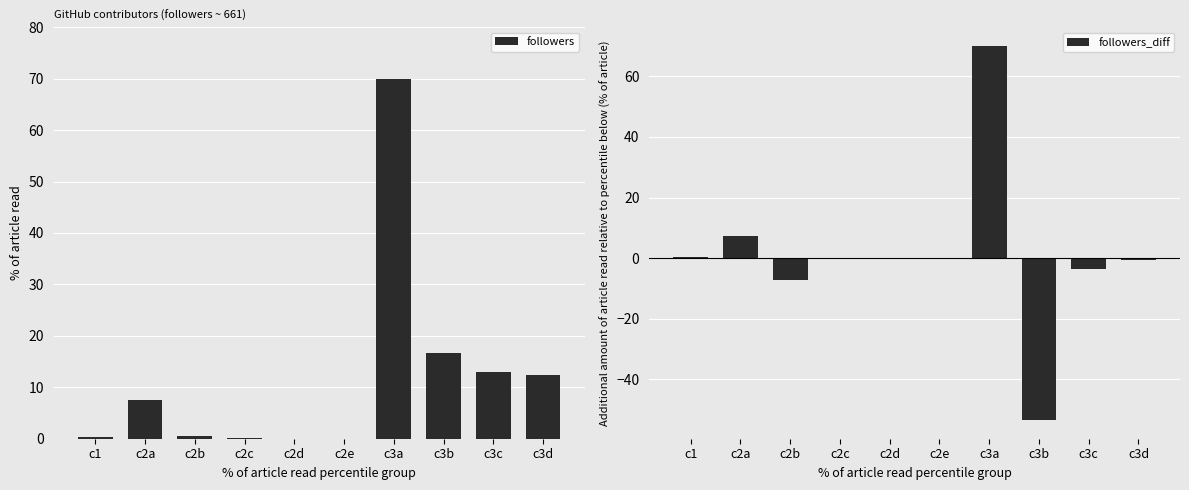

Reading right to left, transcribe all the data shown in this chart.

followers: c3d=12.4	c3c=12.9	c3b=16.6	c3a=70.0	c2e=0.0	c2d=0.0	c2c=0.2	c2b=0.6	c2a=7.6	c1=0.4
followers_diff: c3d=-0.5	c3c=-3.7	c3b=-53.4	c3a=70.0	c2e=-0.0	c2d=-0.2	c2c=-0.3	c2b=-7.0	c2a=7.2	c1=0.4